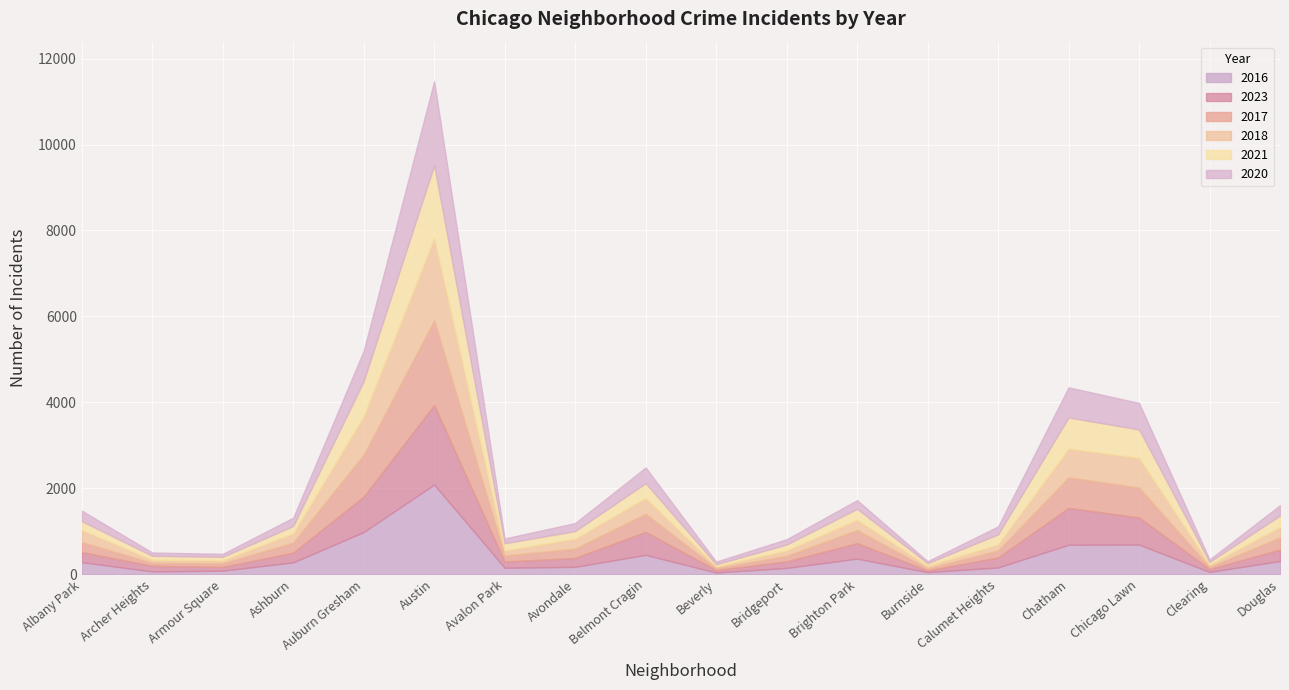

Reading left to right, list all the values displayed in this chart.

2023: 234	131	87	226	823	1852	144	207	536	56	153	360	38	233	858	632	66	265
2017: 235	69	87	233	978	1972	142	218	420	46	128	308	50	162	711	695	49	285
2016: 282	65	83	276	983	2086	151	172	451	40	147	363	49	157	686	690	54	308
2020: 246	78	70	193	708	1959	113	188	365	62	124	203	47	185	703	618	56	242
2018: 281	69	69	218	898	1912	115	233	368	41	129	240	60	145	670	691	55	246
2021: 203	94	79	170	811	1695	168	174	345	49	134	251	60	231	722	661	63	262